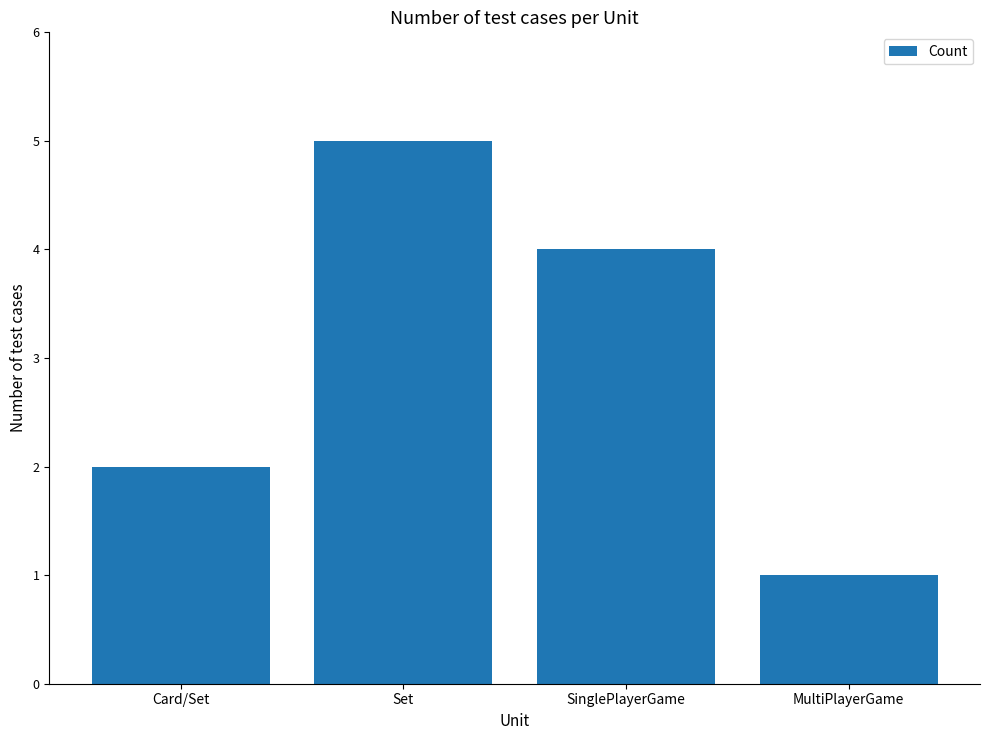

Rank the categories by value from highest to lowest.

Set, SinglePlayerGame, Card/Set, MultiPlayerGame